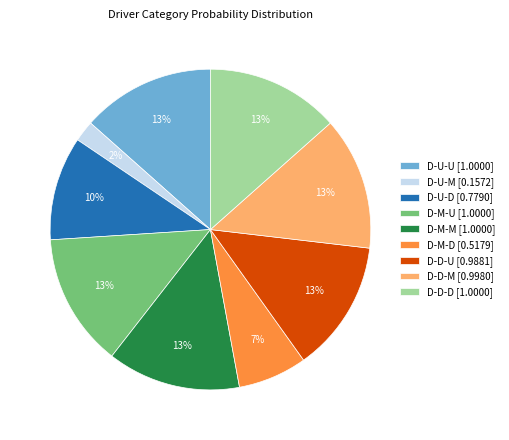

Does D-D-U account for over 50% of the chart?

No